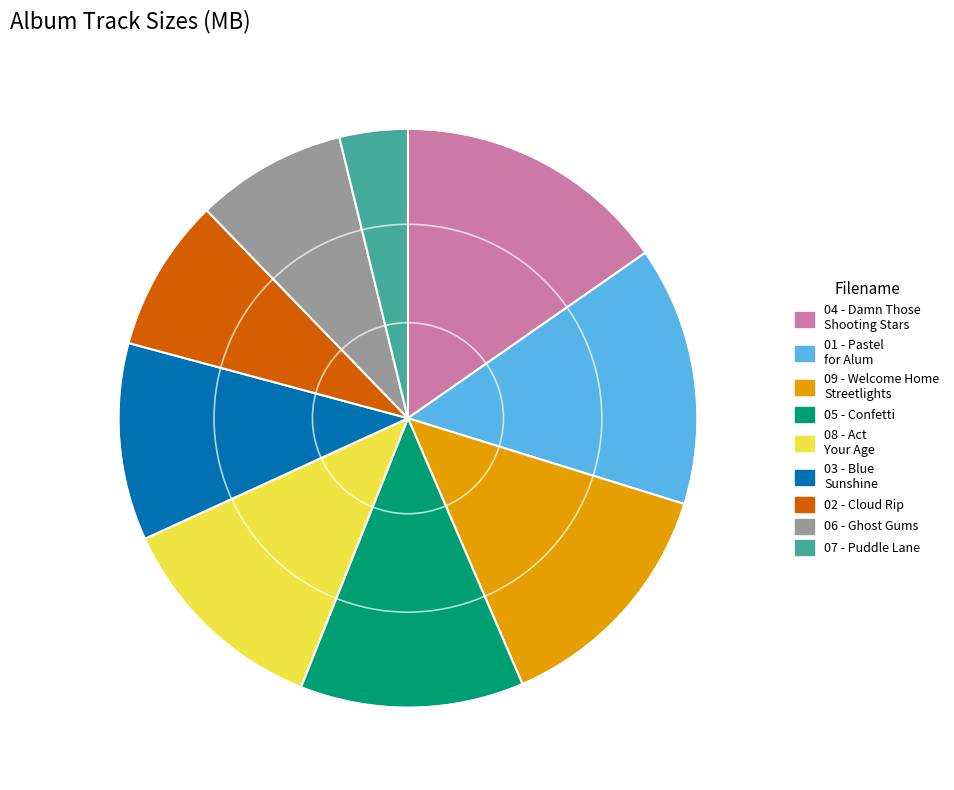

Is there a majority slice in this chart?

No